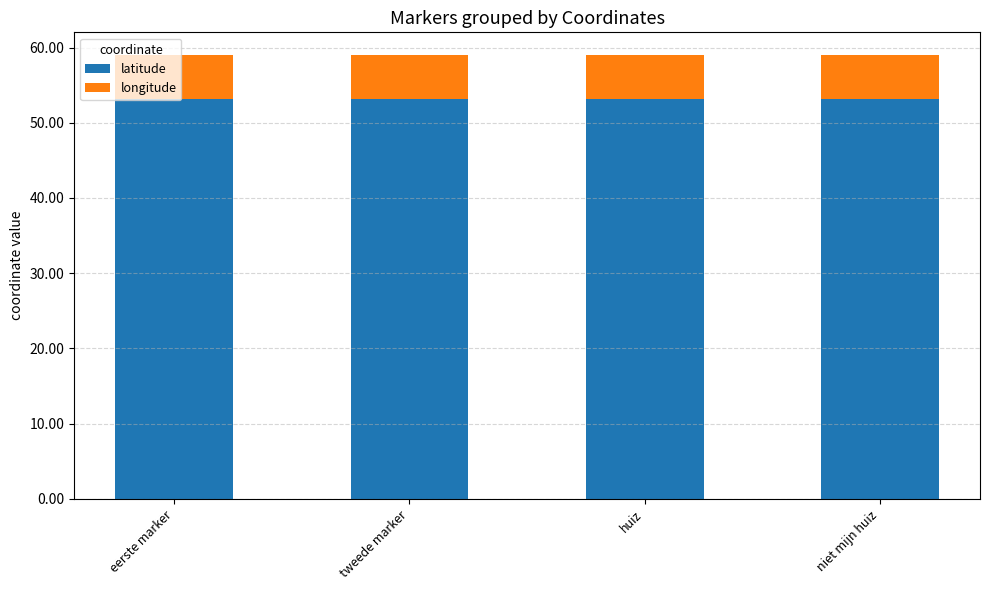

How many bars are there in total?

4